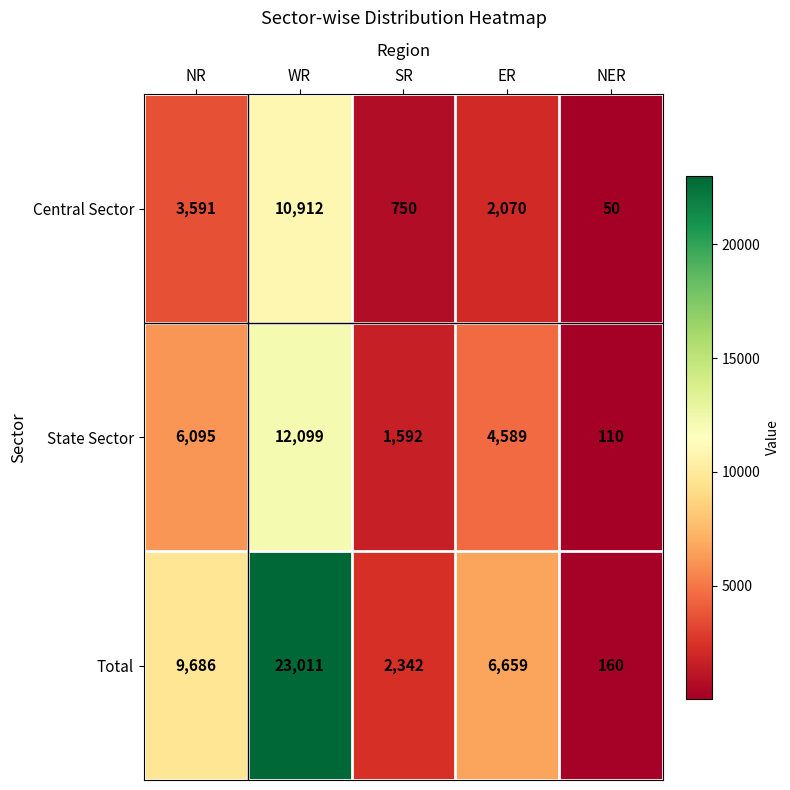

What is the sum of the State Sector values at ER and WR?

16688